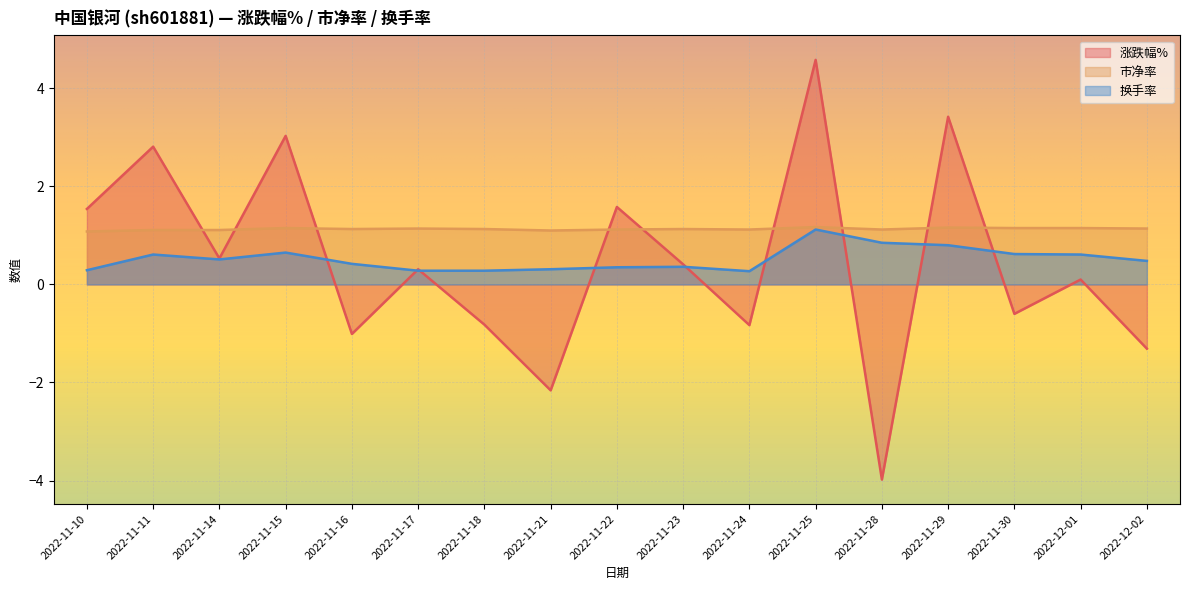

Which series has the largest total across all categories?

市净率